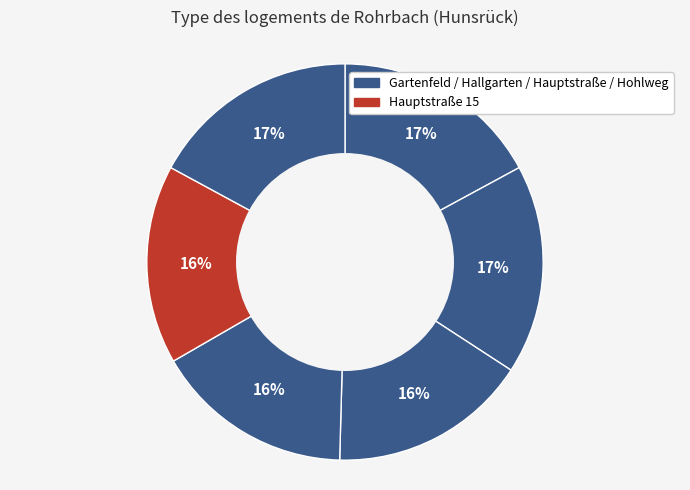

Count the number of slices in the pie.

6